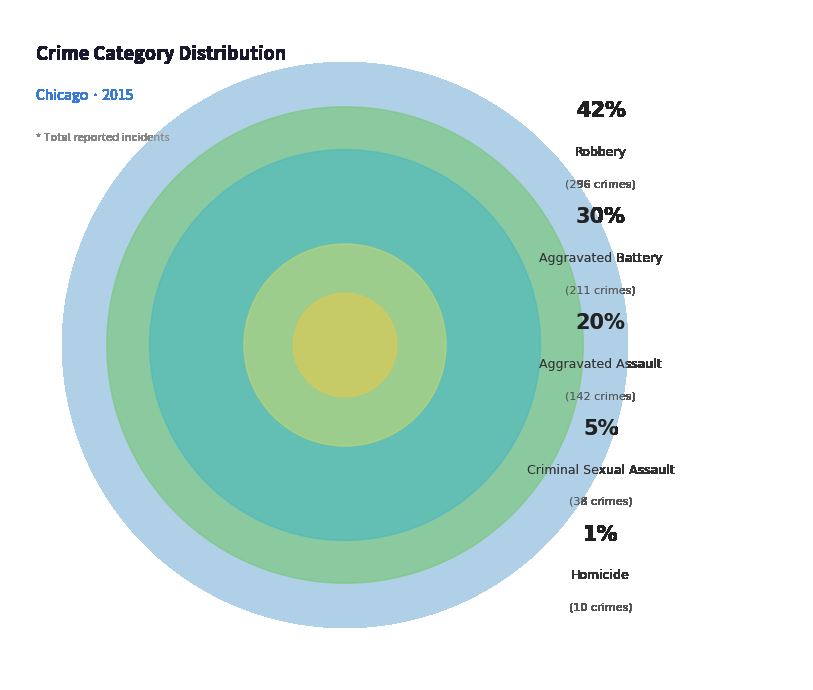

Which slice is the smallest?

Homicide